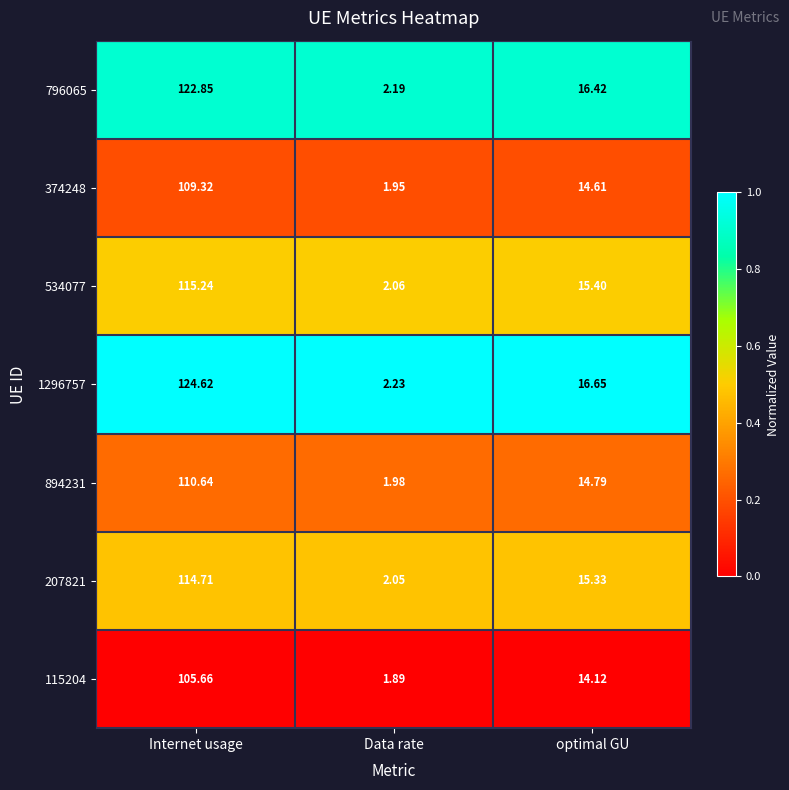

At which label is 115204 closest to 53?

optimal GU